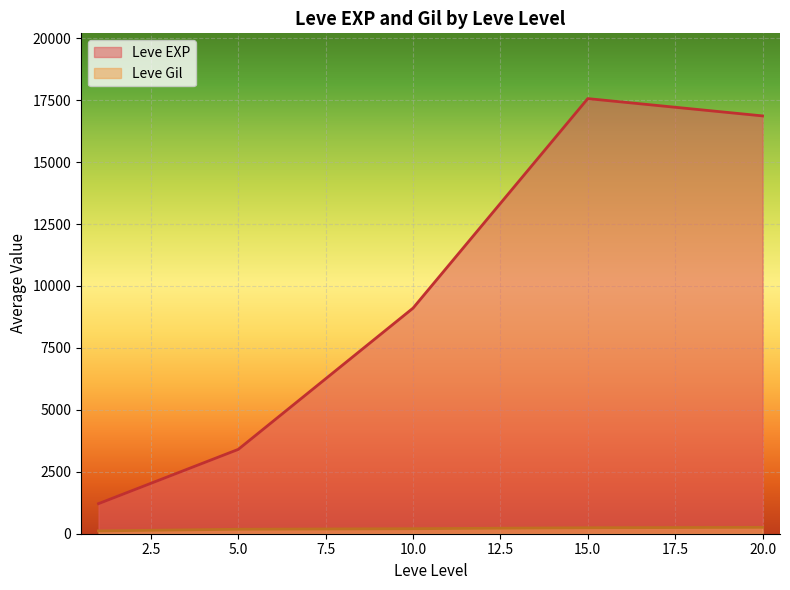

True or false: Leve Gil and Leve EXP intersect in this chart.

False